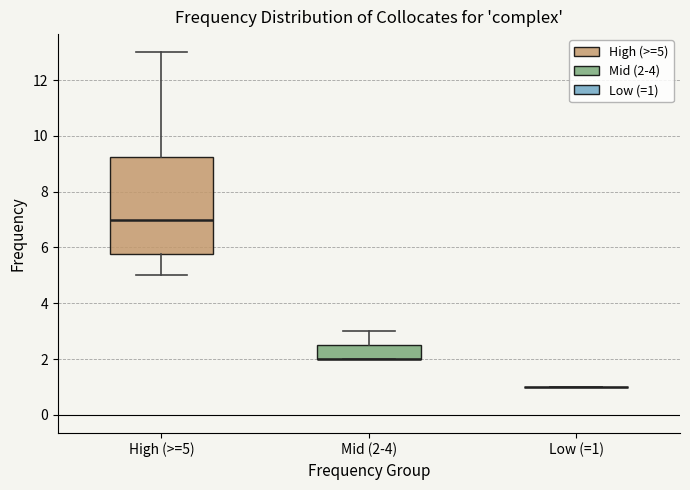

Reading left to right, read every box against the y-axis: the position of its median line, the range the box covers, and the ends of its whiskers. The values are not printed on the chart, so give them approximately, as read against the axis.

High (>=5): median 7.0, box 5.8 to 9.2, whiskers 5.0 to 13.0
Mid (2-4): median 2.0 (drawn on the box's lower edge), box 2.0 to 2.6, whiskers 2.0 to 3.0
Low (=1): box collapsed to a line at 1.0, whiskers 1.0 to 1.0